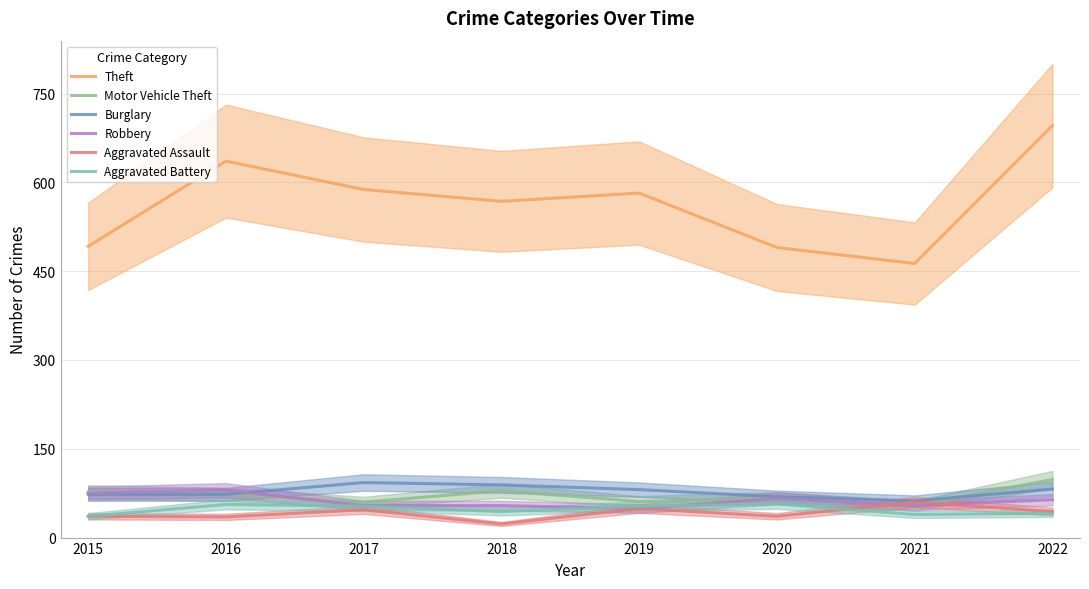

What is the sum of the Aggravated Assault values at 2019 and 2018?

72